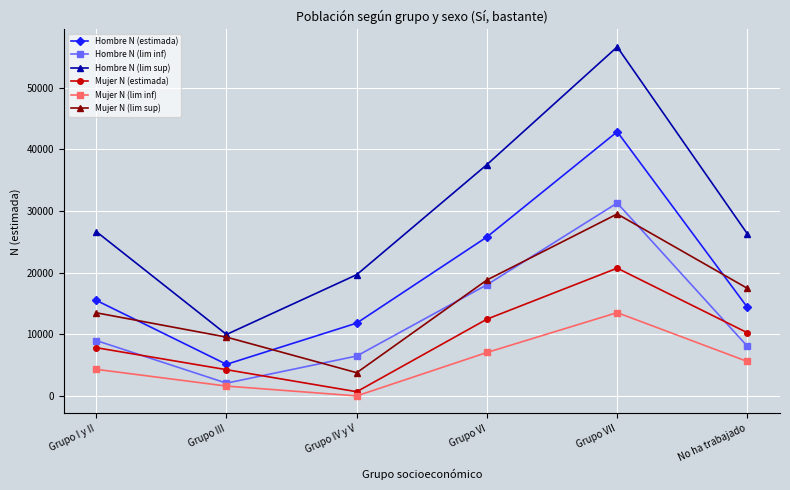

Which label corresponds to the smallest value in the chart?

Grupo IV y V